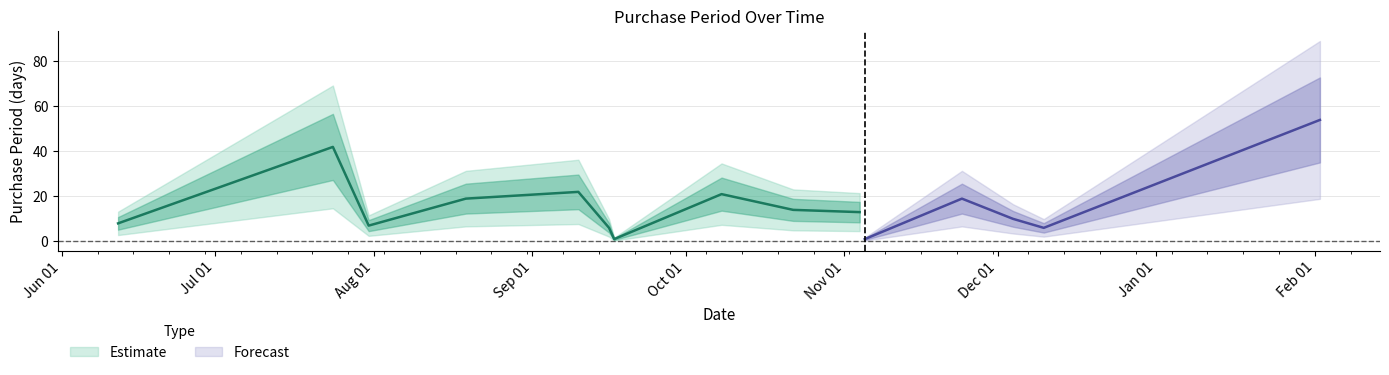

What value does the data have at 2015-09-16?

6